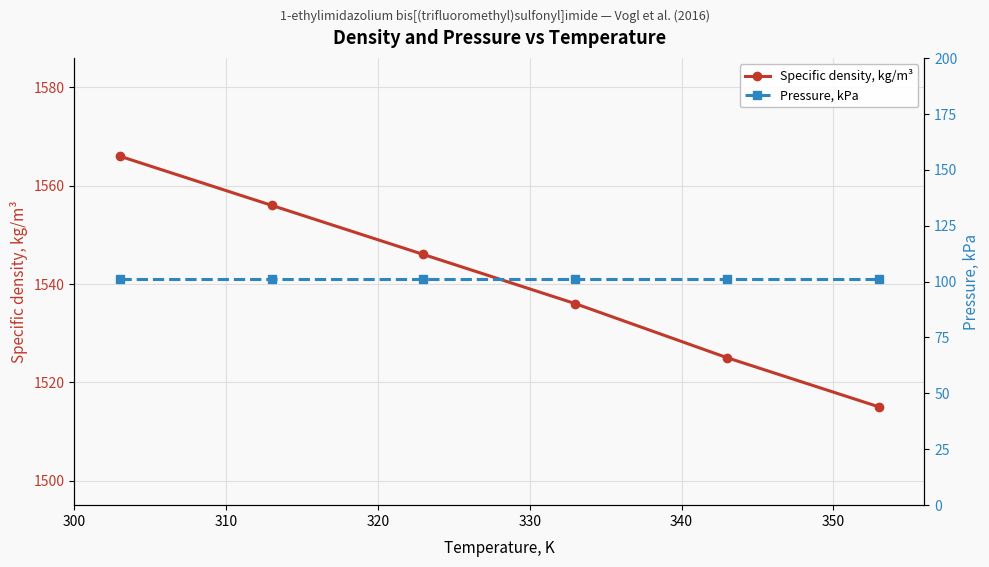

At how many categories does at least one series exceed 208?

6